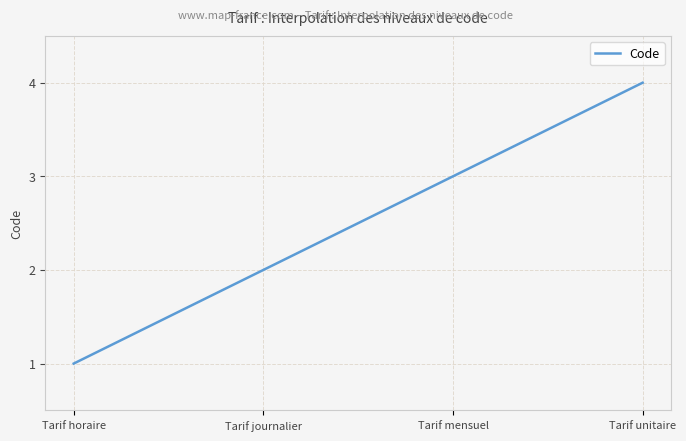

Reading left to right, transcribe all the data shown in this chart.

Tarif horaire=1	Tarif journalier=2	Tarif mensuel=3	Tarif unitaire=4